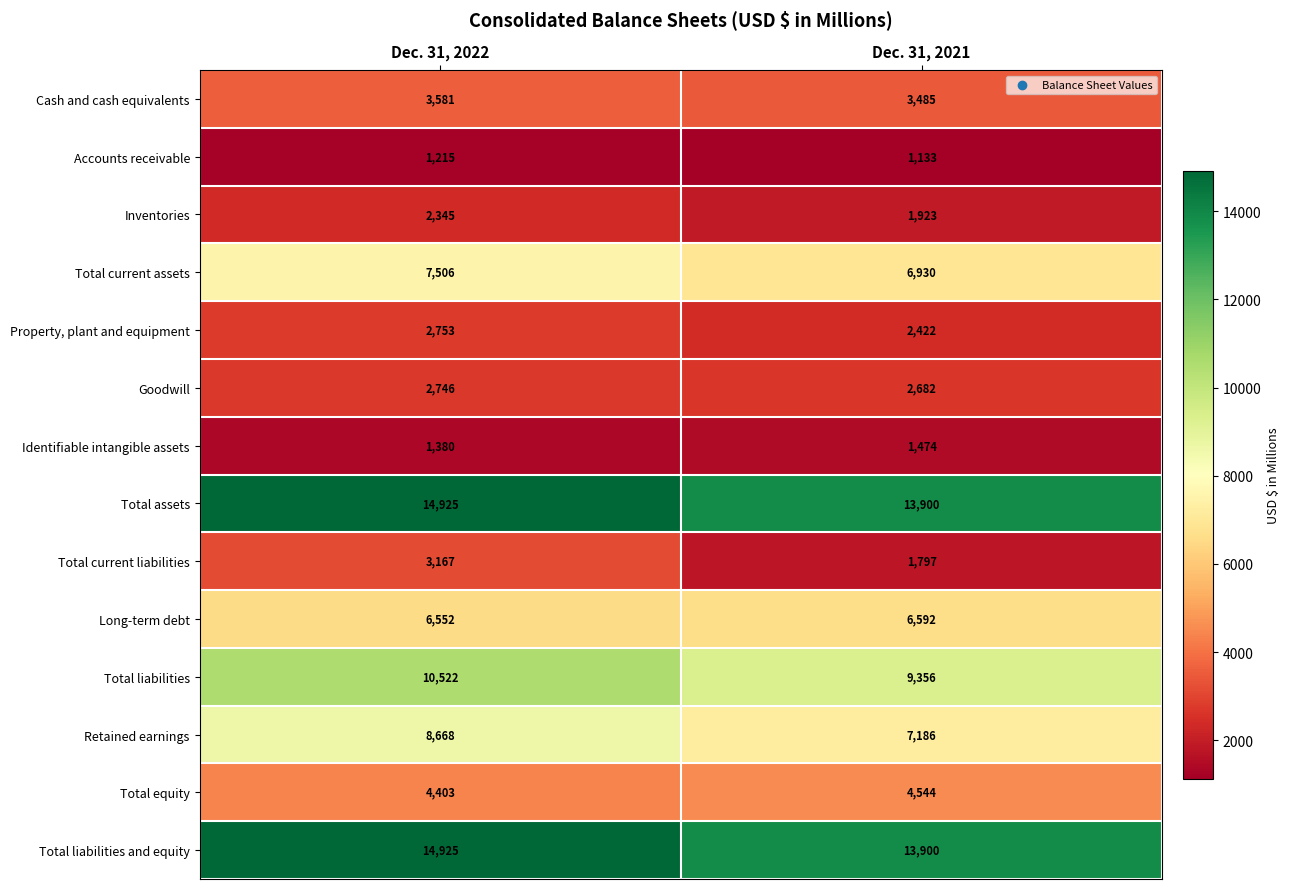

At how many categories does at least one series exceed 10316?

2